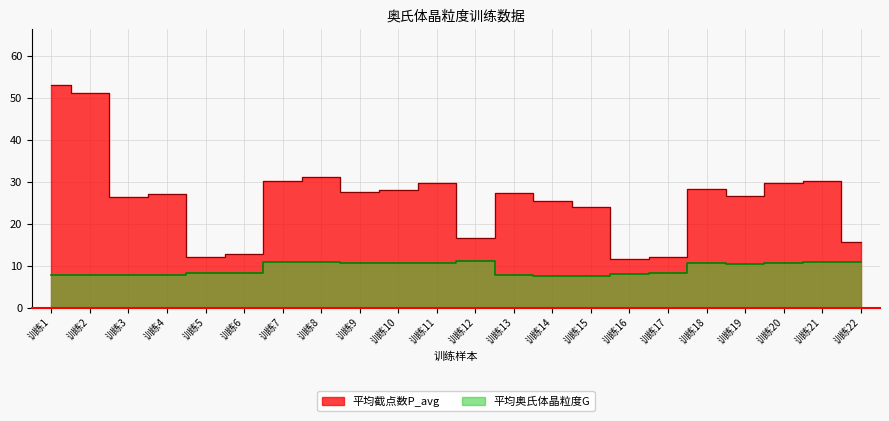

What is the minimum value shown in the chart?

7.5